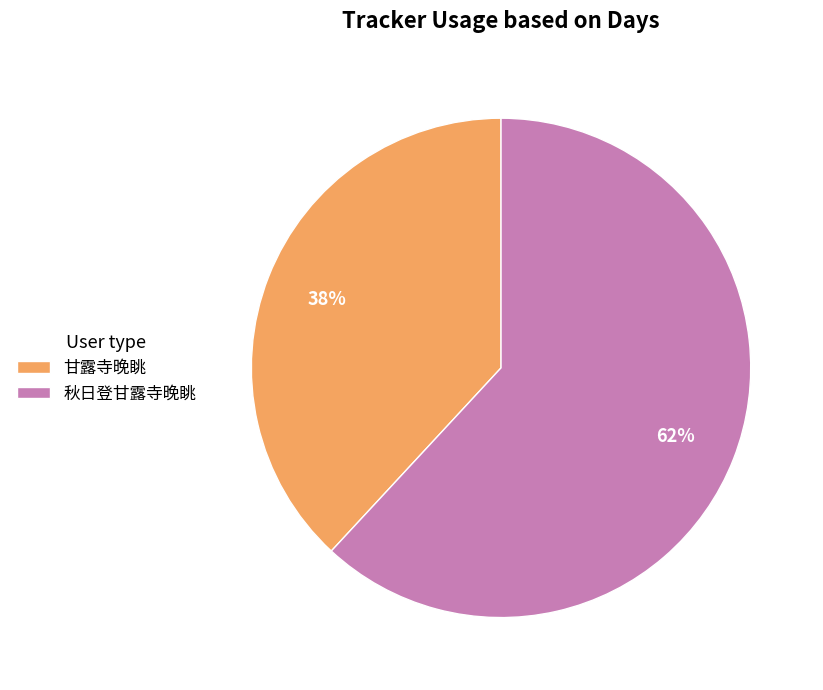

Is it true that 甘露寺晚眺 is 38% of the pie?

True